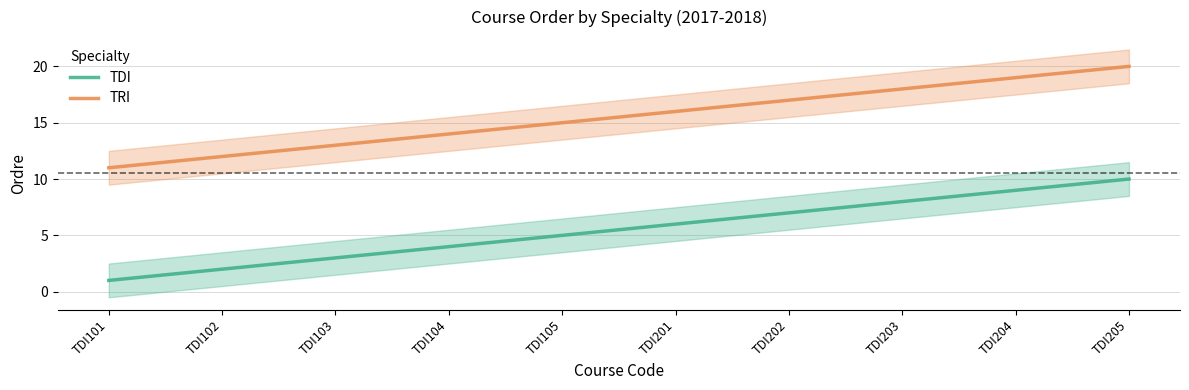

True or false: TDI has a value of 2 at TDI102.

True